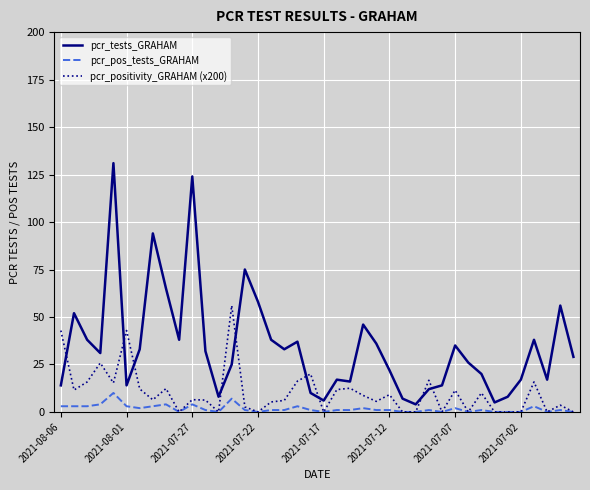

Does the chart have visible grid lines?

Yes